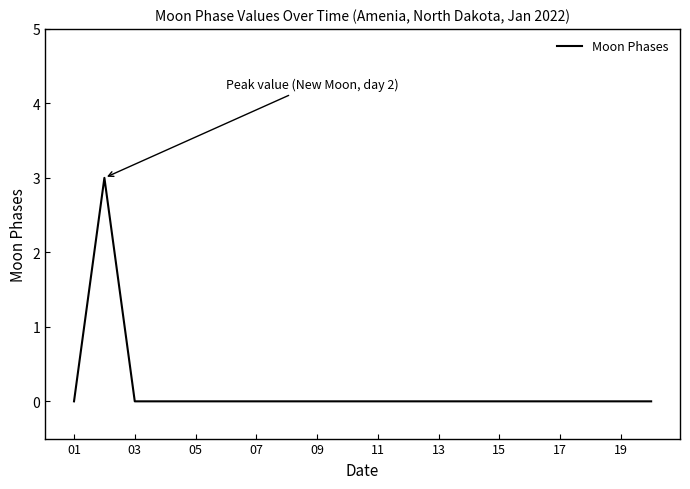

What is the greatest value displayed?

3